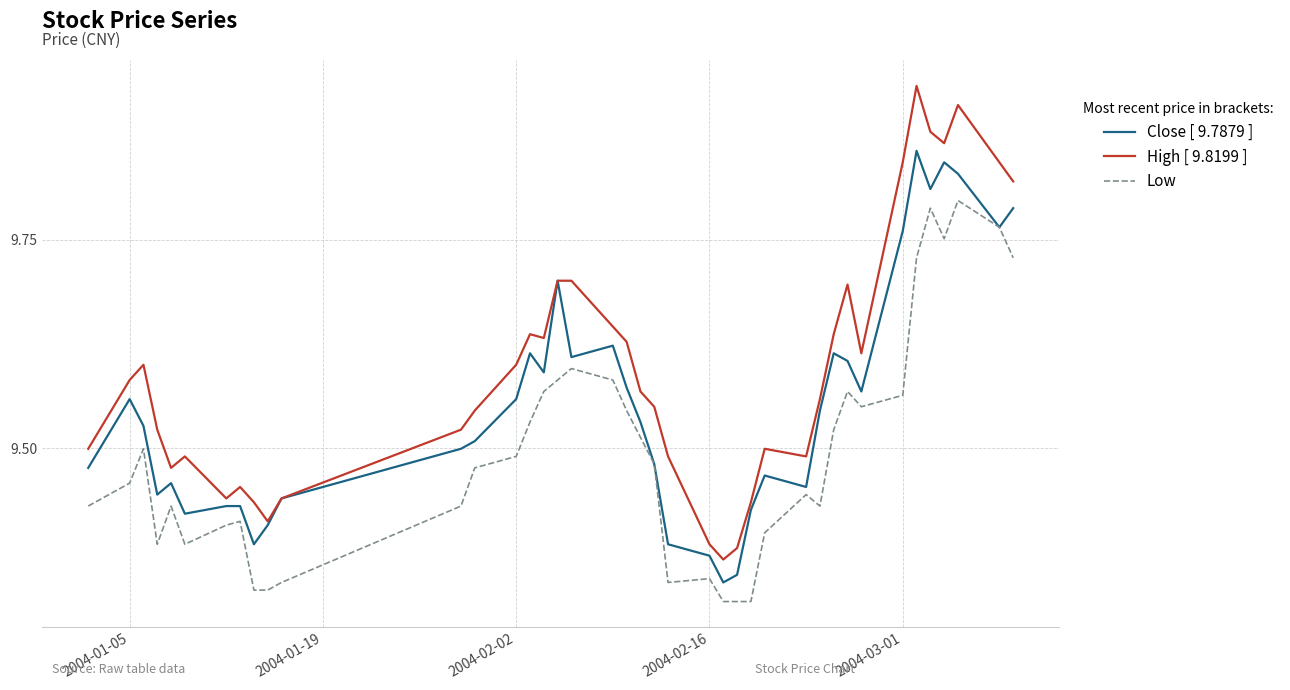

Does the chart have visible grid lines?

Yes